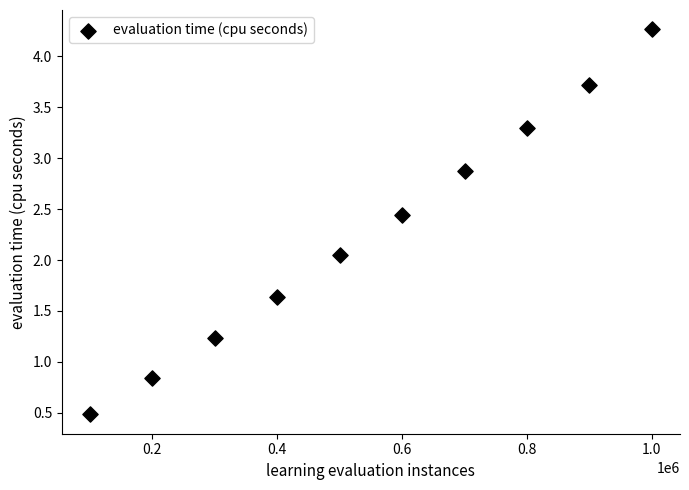

What is the range of Y values (max minus min)?

3.8